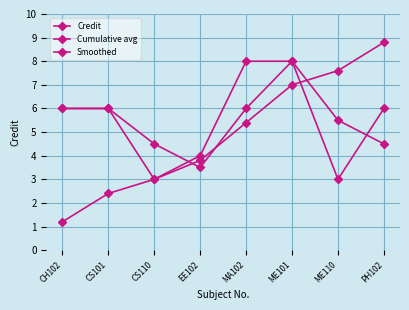

At how many categories does at least one series exceed 5?

6